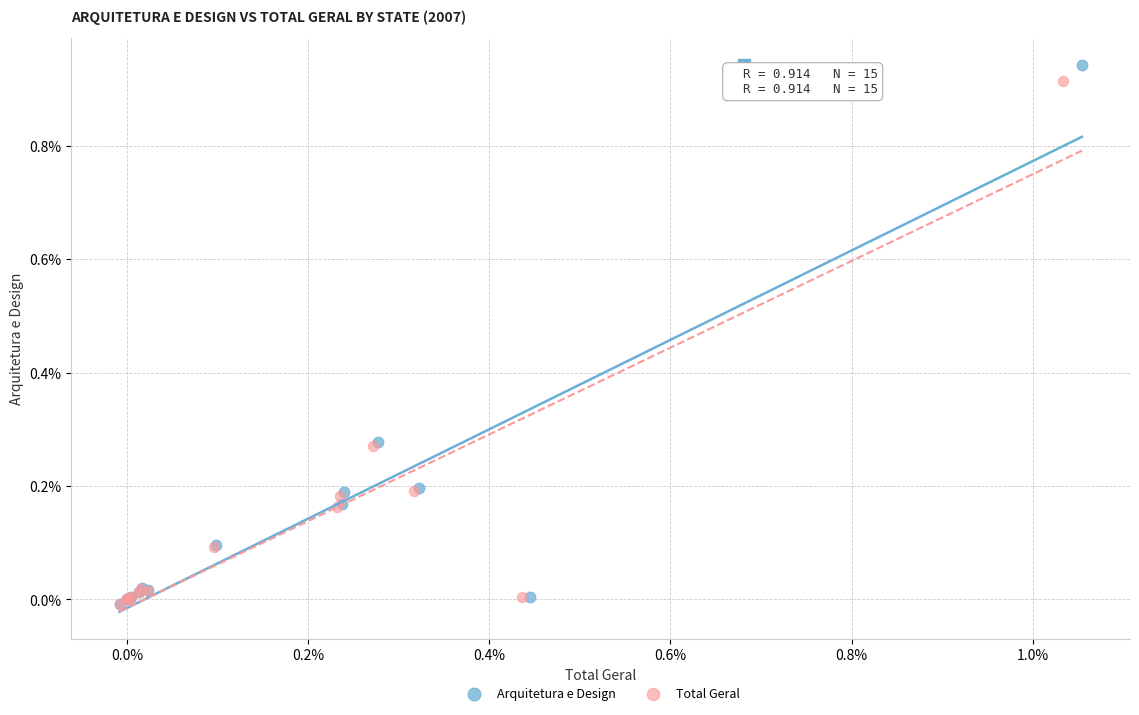

Which series has the widest spread of Y values?

Arquitetura e Design